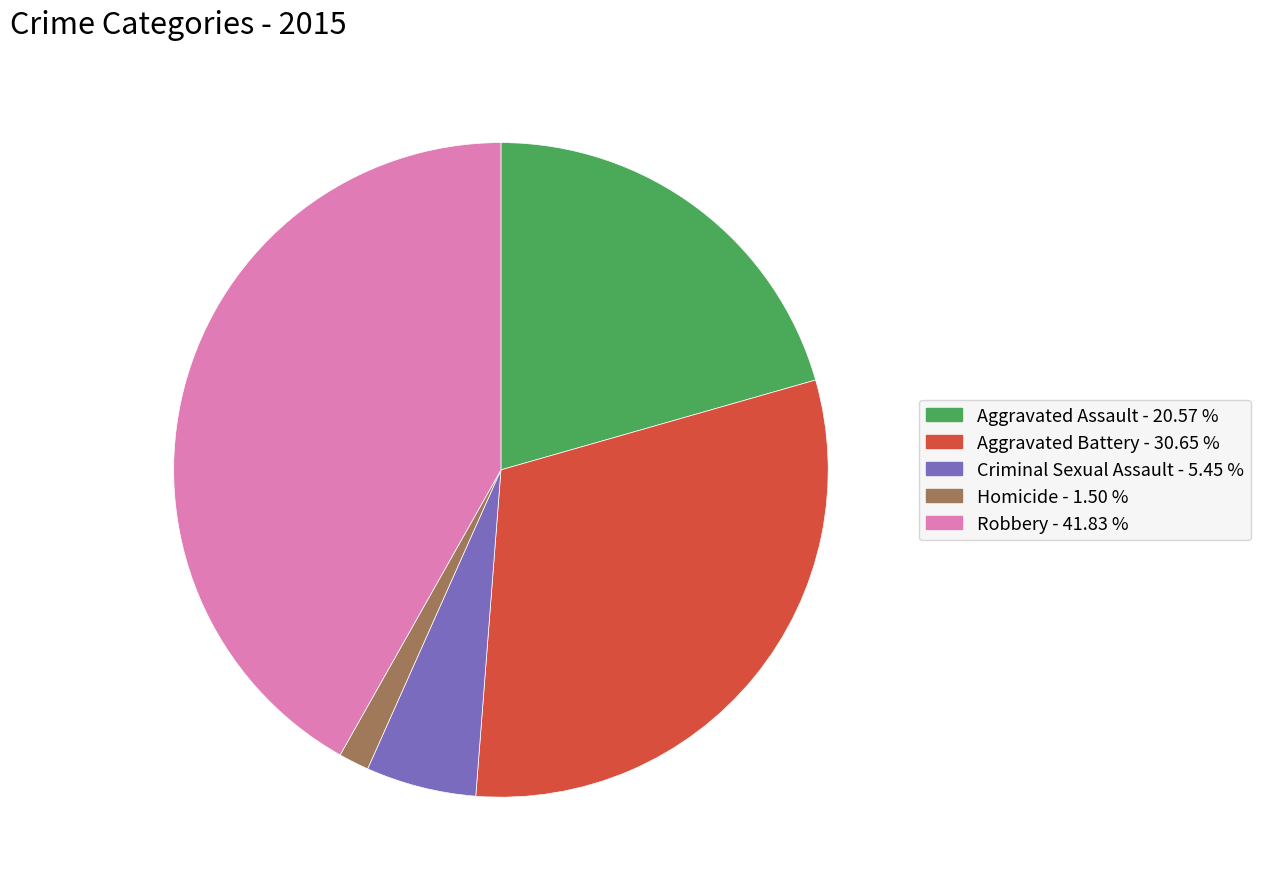

Which slice is the smallest?

Homicide